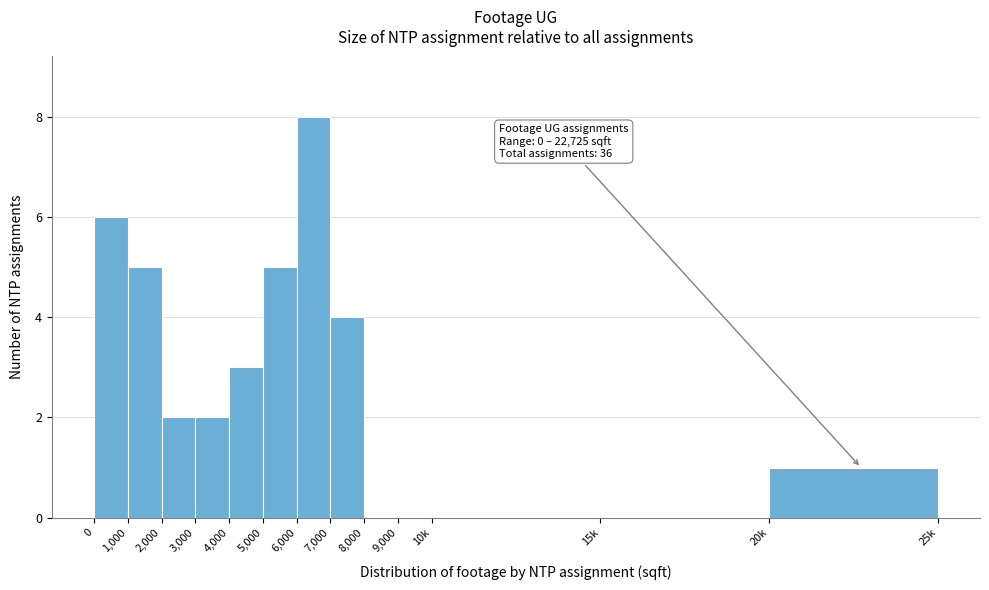

Reading right to left, what are all the values shown in this chart?

20k=1	15k=0	10k=0	9,000=0	8,000=0	7,000=4	6,000=8	5,000=5	4,000=3	3,000=2	2,000=2	1,000=5	0=6